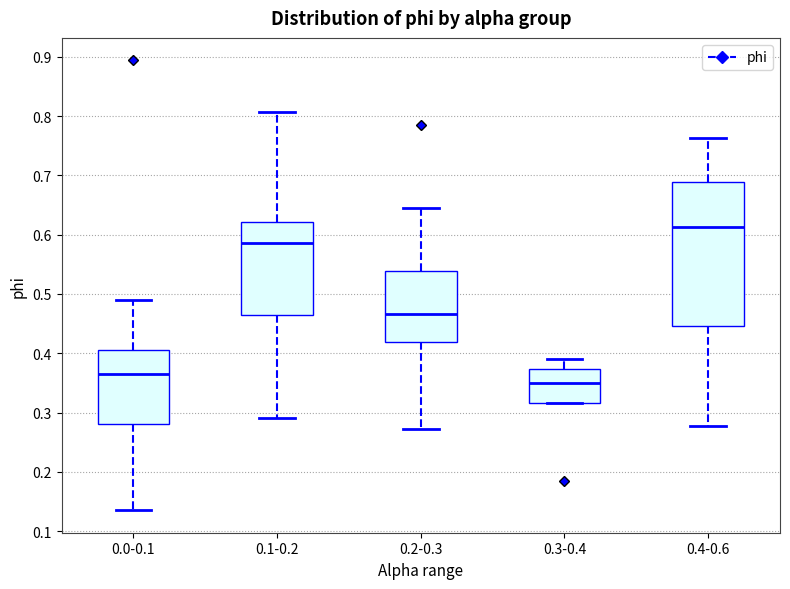

Where is the upper edge of the box for 0.0-0.1 on the y-axis? The values are not printed on the chart, so give them approximately, as read against the axis.

0.41